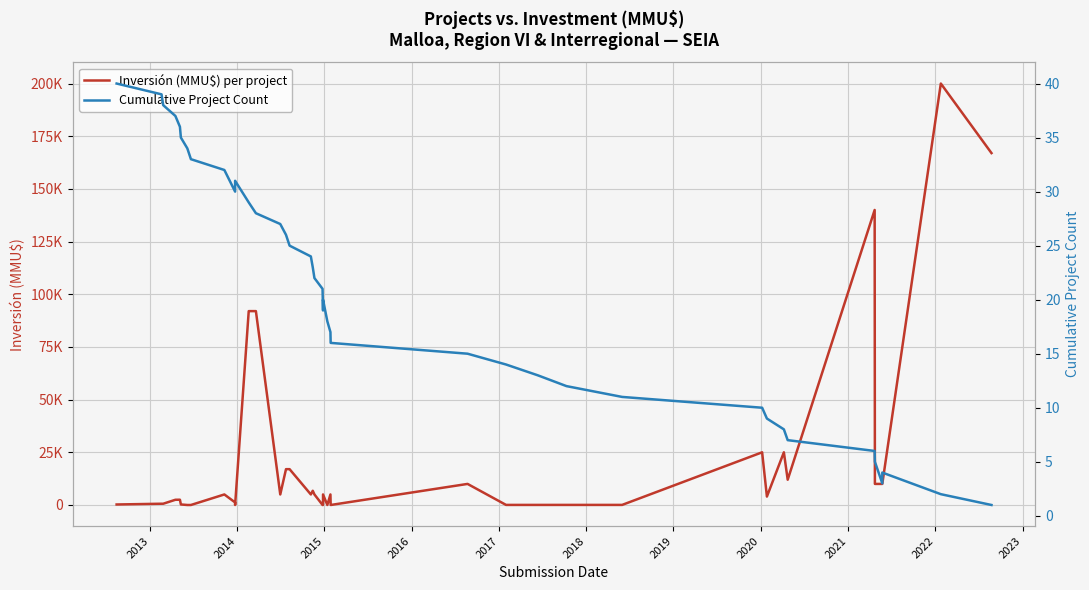

Is this an area chart (filled region under the line)?

No